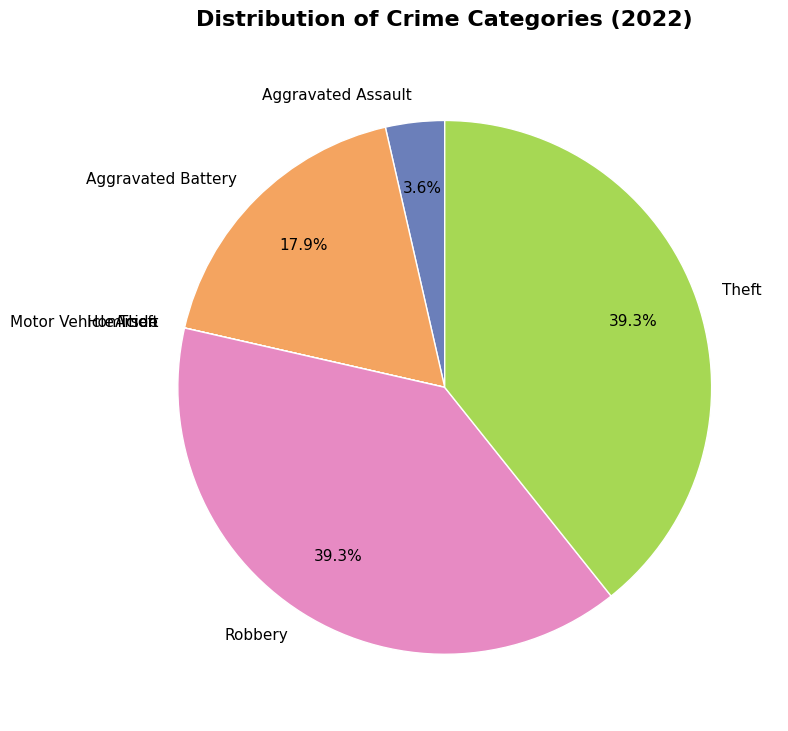

Is there a majority slice in this chart?

No